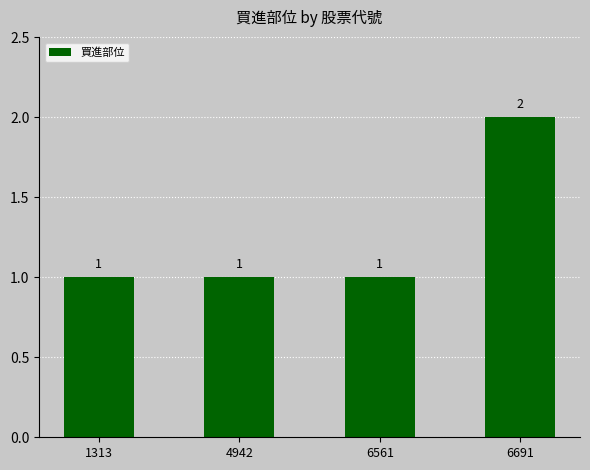

What is the value of the 1st bar from the left?

1